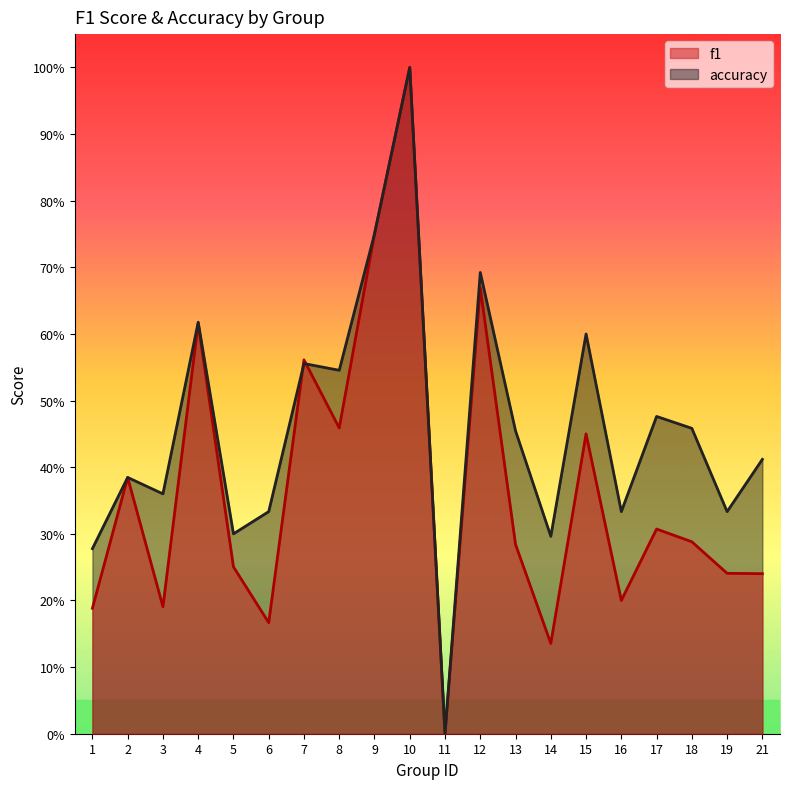

Reading left to right, list all the values displayed in this chart.

f1: 1=0.2	2=0.4	3=0.2	4=0.6	5=0.3	6=0.2	7=0.6	8=0.5	9=0.8	10=1.0	11=0.0	12=0.7	13=0.3	14=0.1	15=0.5	16=0.2	17=0.3	18=0.3	19=0.2	21=0.2
accuracy: 1=0.3	2=0.4	3=0.4	4=0.6	5=0.3	6=0.3	7=0.6	8=0.5	9=0.8	10=1.0	11=0.0	12=0.7	13=0.5	14=0.3	15=0.6	16=0.3	17=0.5	18=0.5	19=0.3	21=0.4